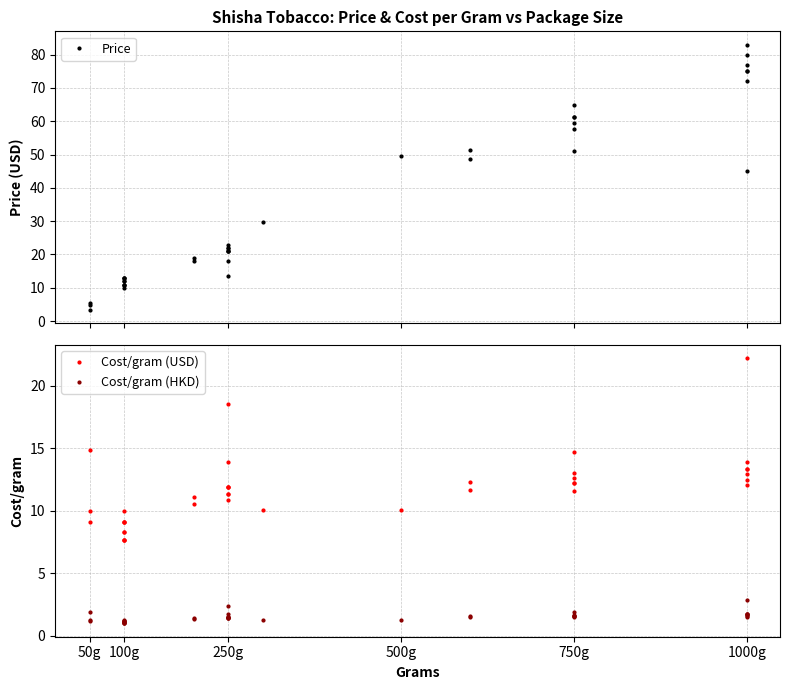

List the series in order of their peak value, lowest first.

Cost/gram (HKD), Cost/gram (USD), Price